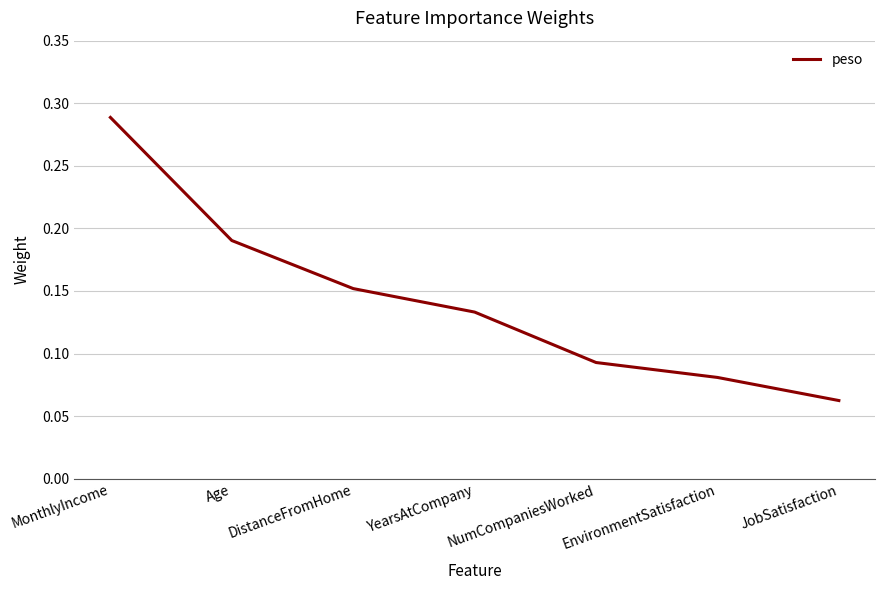

Rank the categories by value from lowest to highest.

JobSatisfaction, EnvironmentSatisfaction, NumCompaniesWorked, YearsAtCompany, DistanceFromHome, Age, MonthlyIncome